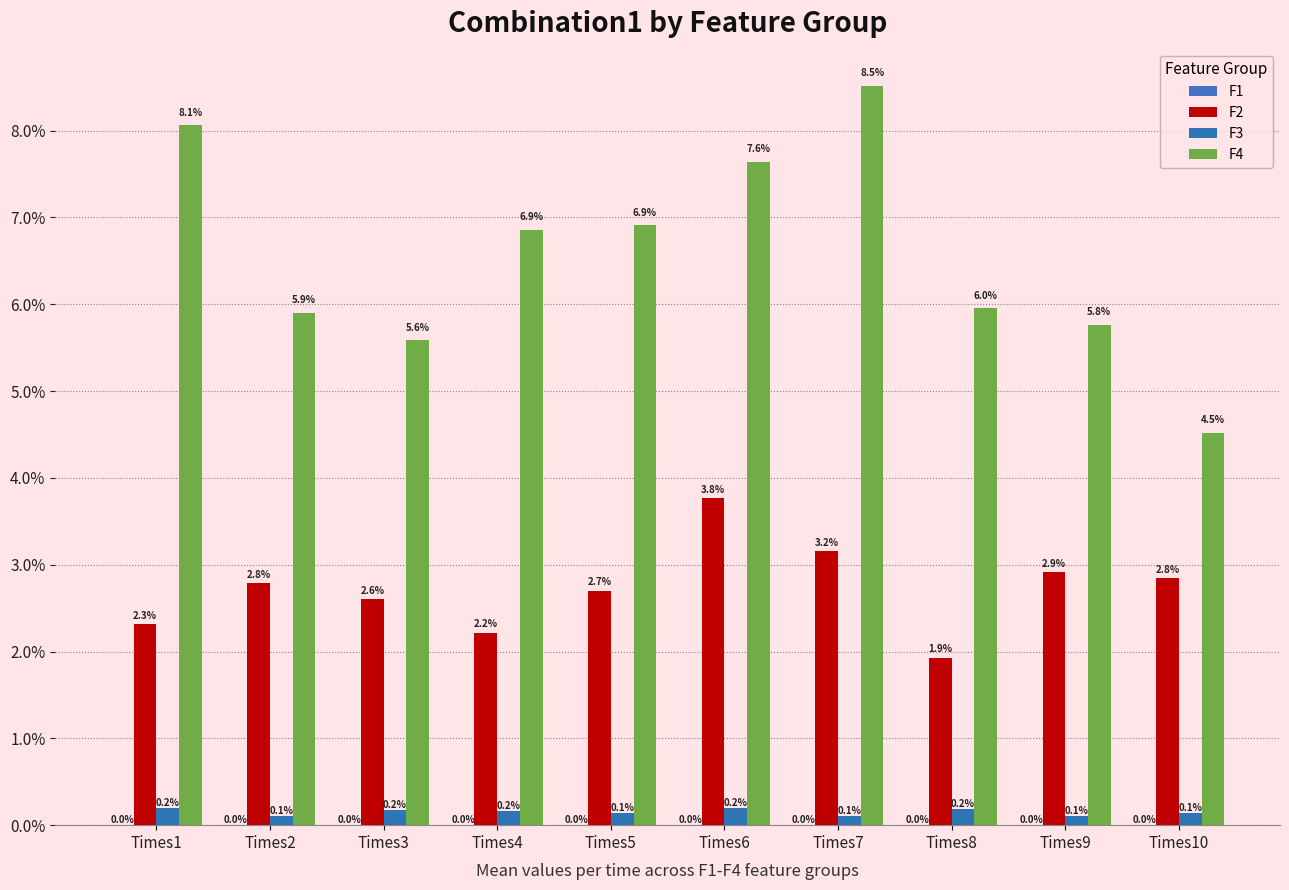

Are the bars grouped side by side (vs. stacked)?

Yes